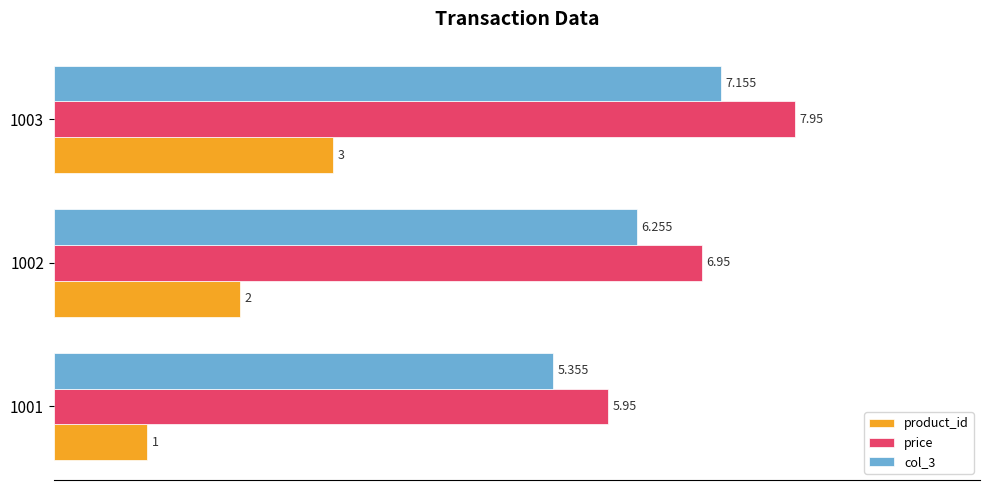

What is the maximum value for product_id?

3.0